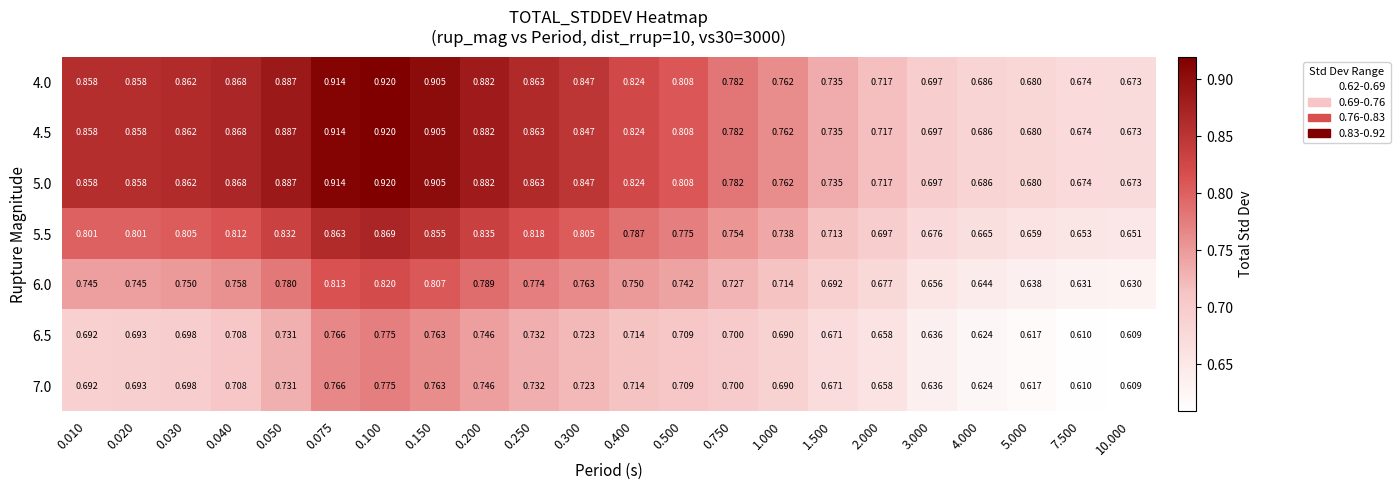

Is the value of 5.5 at 0.040 greater than the value of 7.0 at 0.100?

Yes